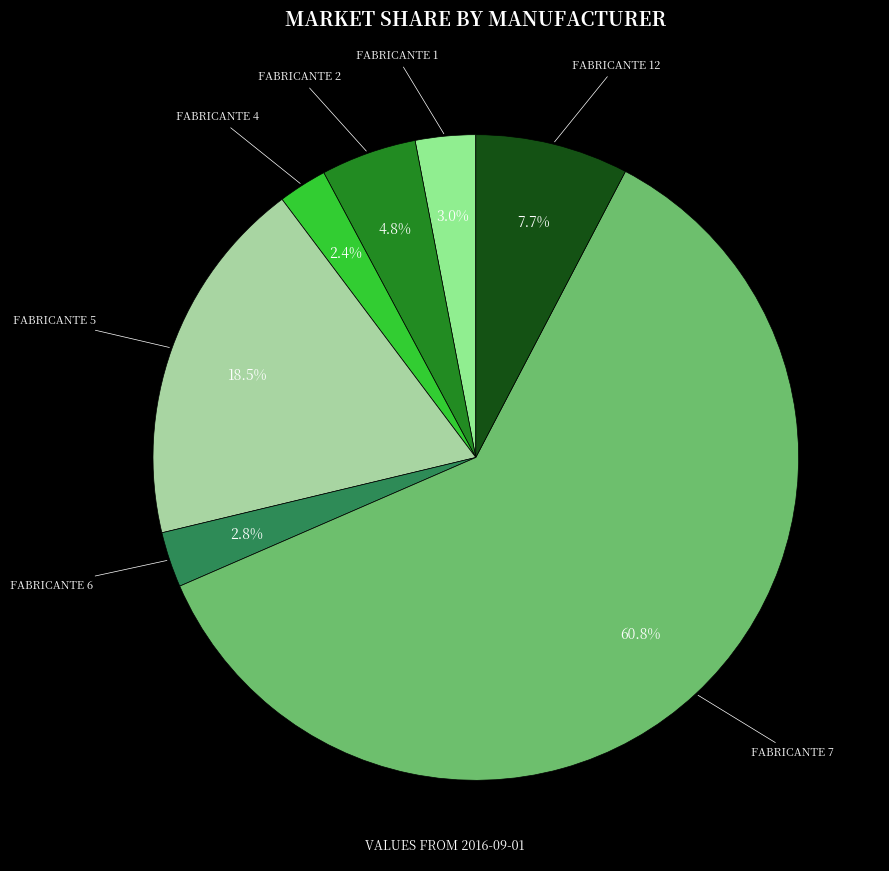

How many segments does this pie chart have?

7